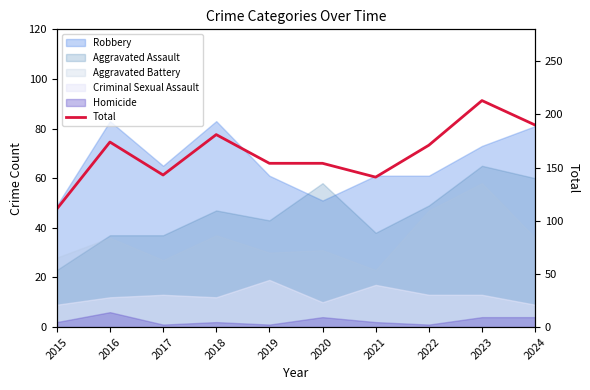

At which label does the data first exceed 171?

2016